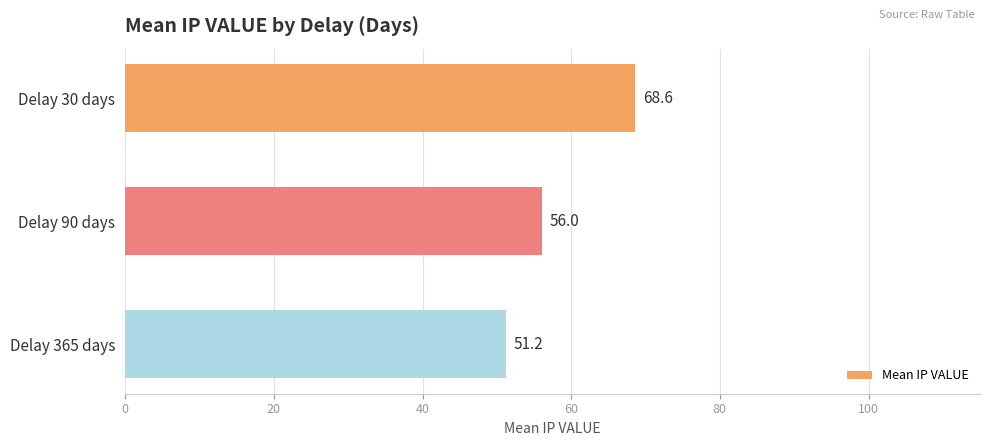

What is the smallest value displayed?

51.2